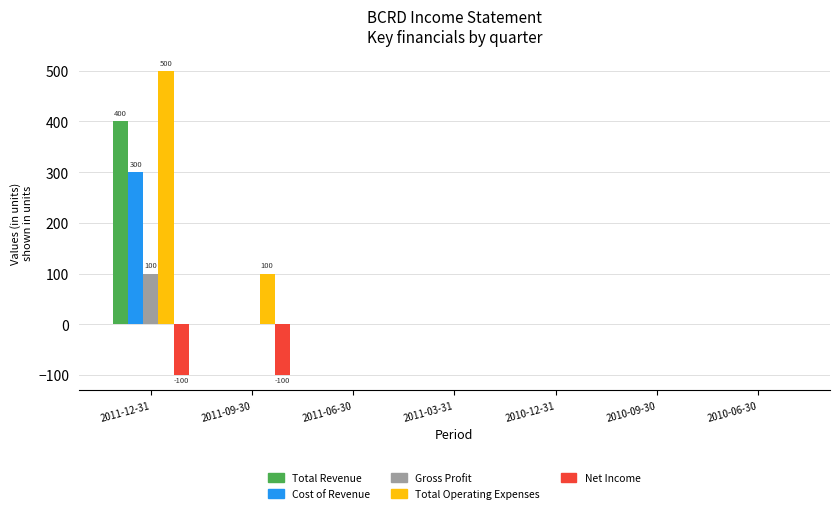

Reading right to left, extract all data points from this chart.

Total Revenue: 0	0	0	0	0	0	400
Cost of Revenue: 0	0	0	0	0	0	300
Gross Profit: 0	0	0	0	0	0	100
Total Operating Expenses: 0	0	0	0	0	100	500
Net Income: 0	0	0	0	0	-100	-100